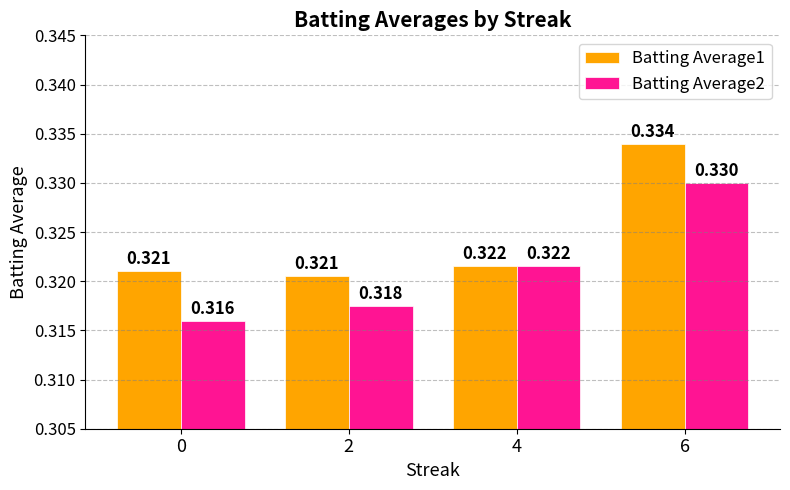

What is the value of the Batting Average2 bar at the 2nd from the left?

0.3